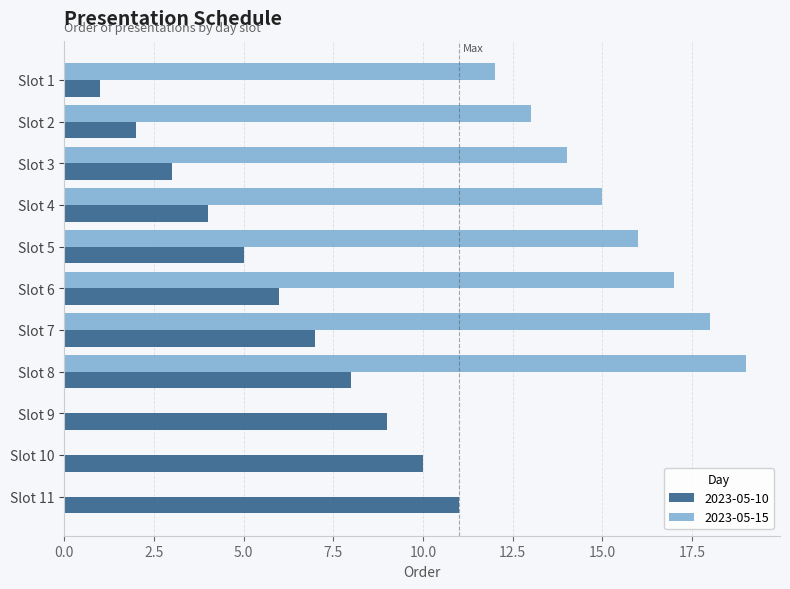

What is the value of the 8th bar from the left?

8